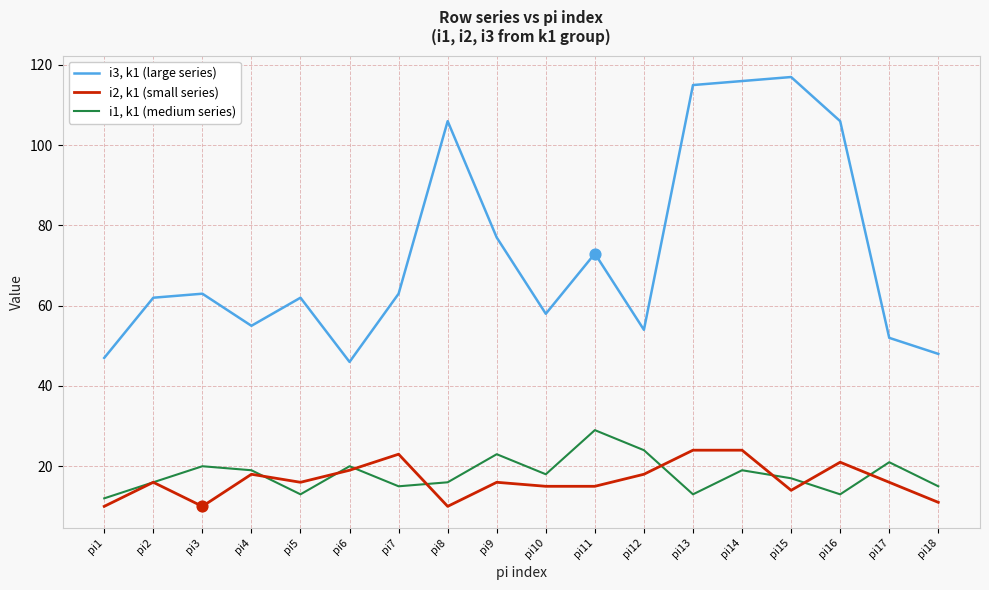

What is the total value across all series at pi5?

91